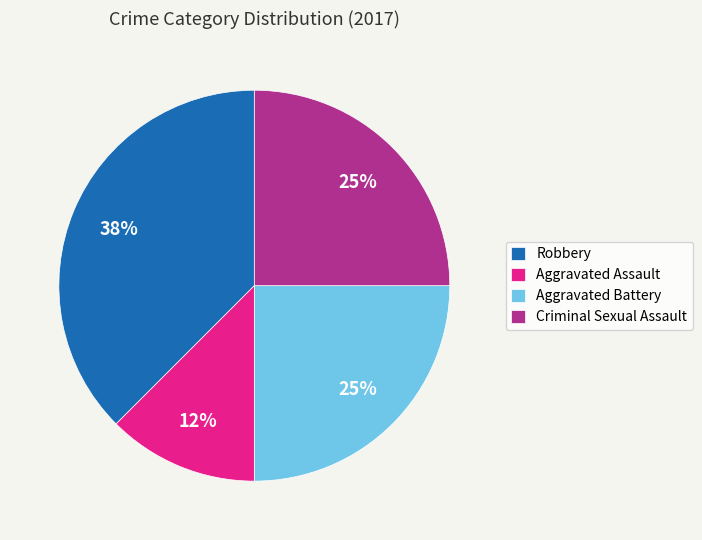

To the nearest percent, what portion does Criminal Sexual Assault represent?

25%